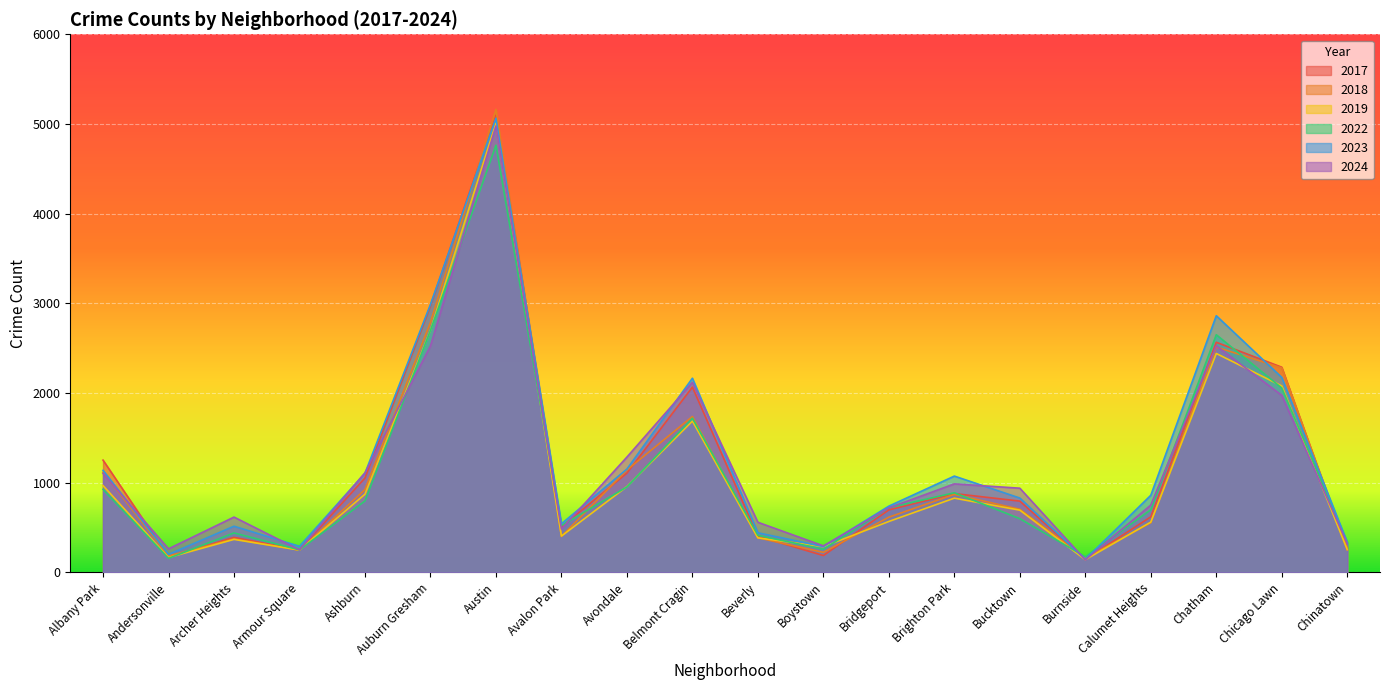

What is the sum of all 2019 values?

21618